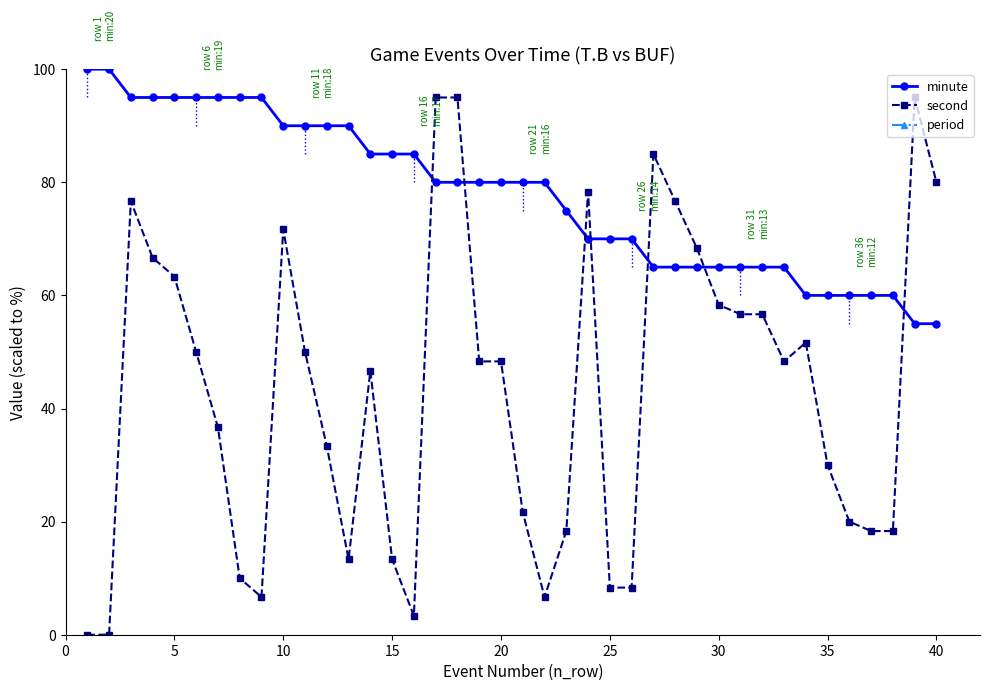

True or false: second has more than 1 points higher than both neighbors.

True